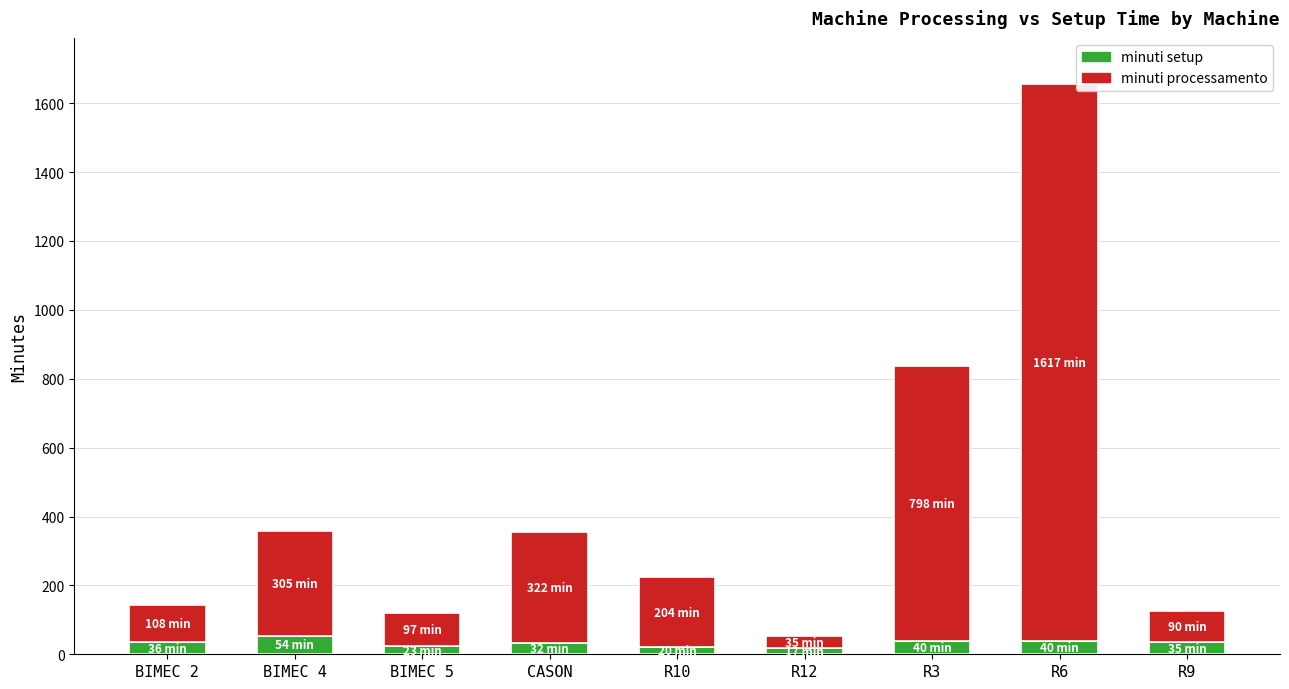

What is the sum of all minuti setup values?

297.5